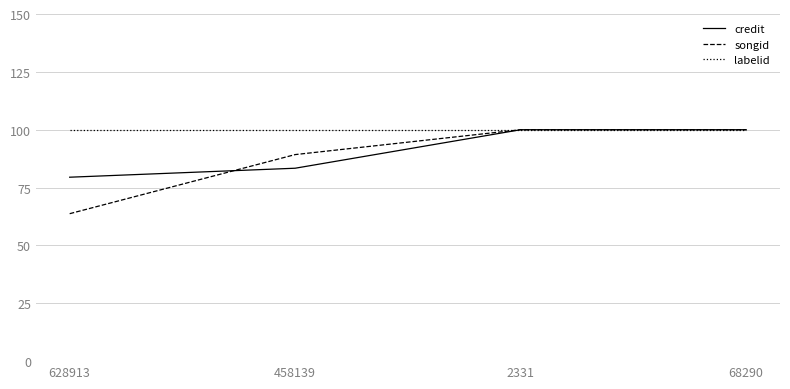

What is the lowest value of the labelid series?

100.0